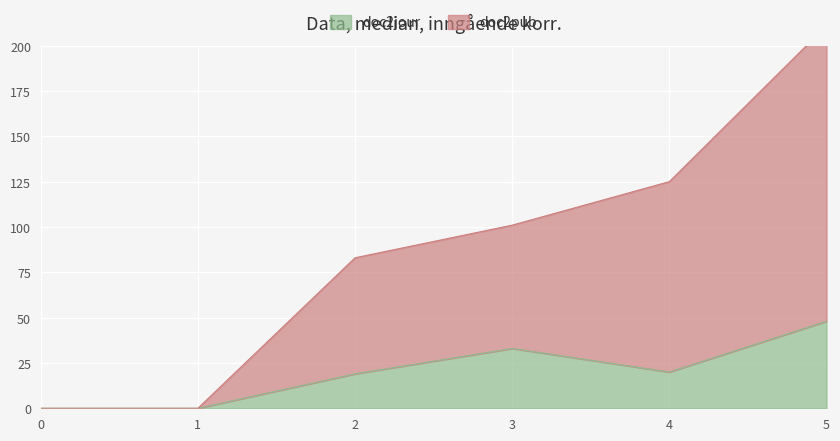

Is it true that doc2jour equals 28 at 4?

False